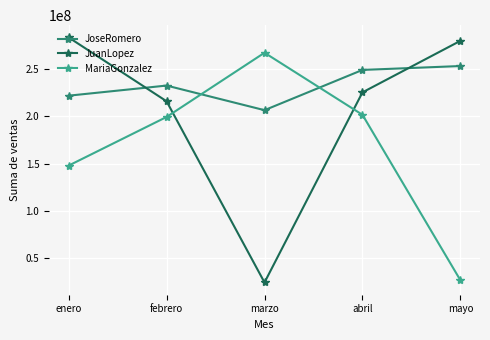

What is the approximate value of MariaGonzalez at mayo, to the nearest 100?

26641200